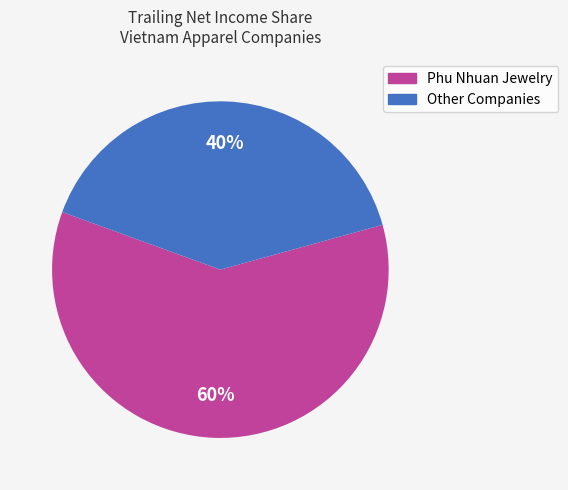

To the nearest percent, what is the average slice percentage?

50%